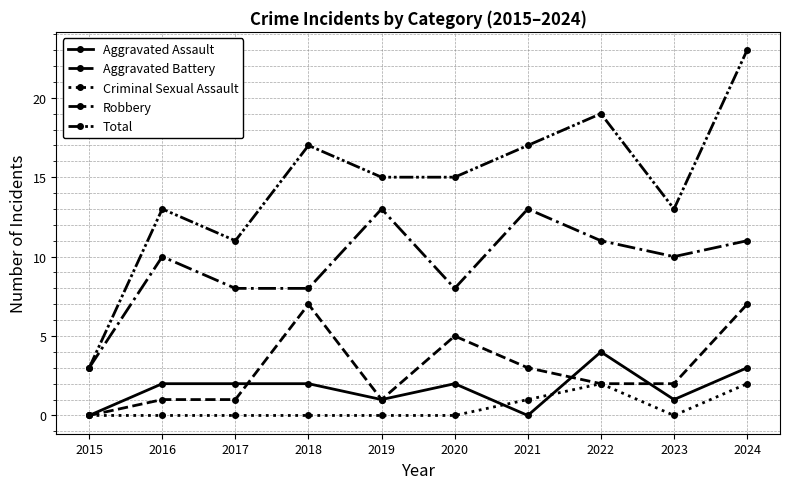

How many lines are shown in the chart?

5